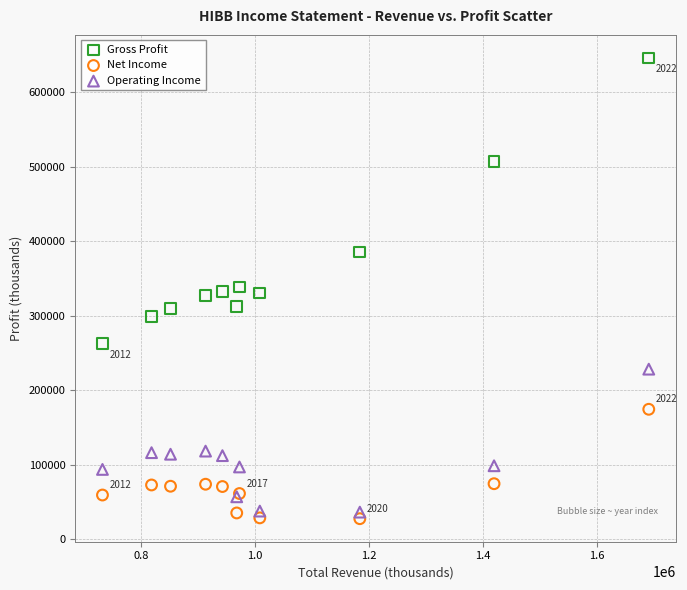

Which series reaches the minimum Y coordinate?

Net Income